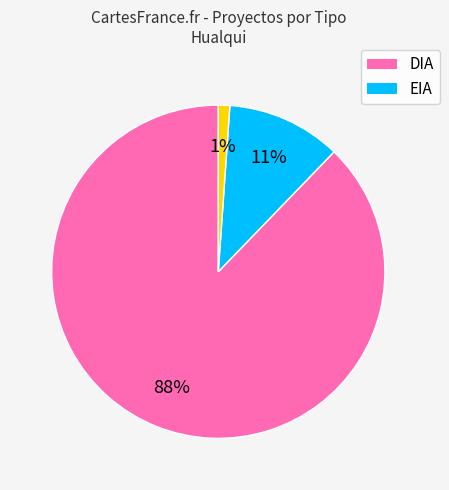

To the nearest percent, what is the difference between the largest and smallest slice percentages?

87%